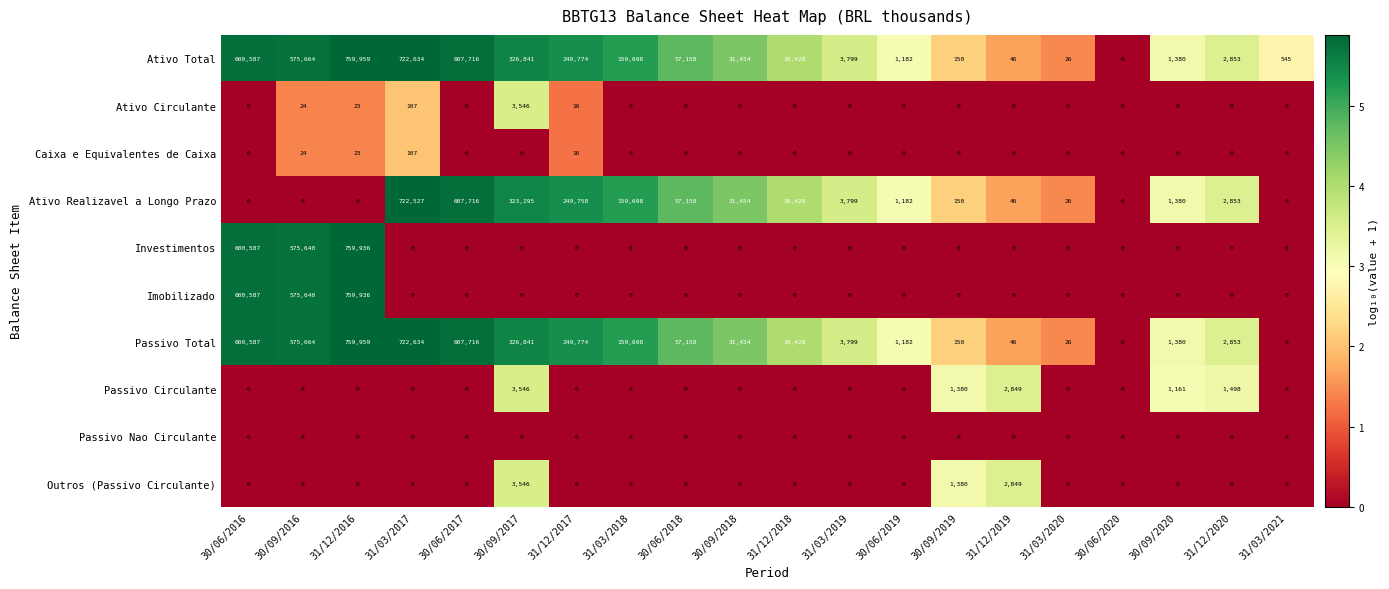

The Ativo Realizavel a Longo Prazo series shows 944909 at 30/06/2017. True or false?

False